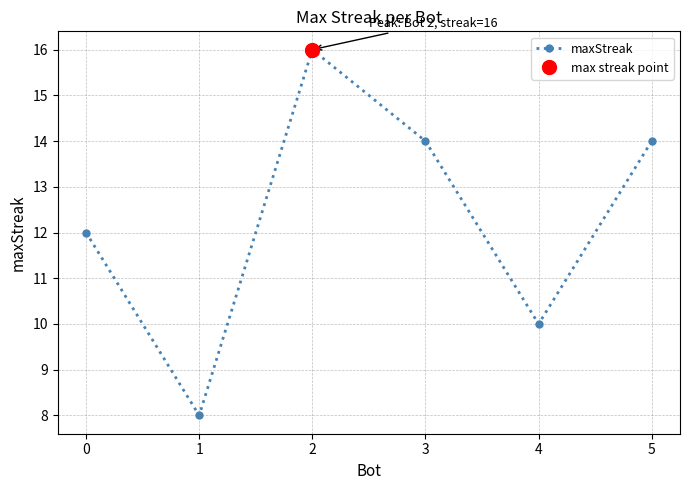

The chart shows a value of 4 at 3. True or false?

False